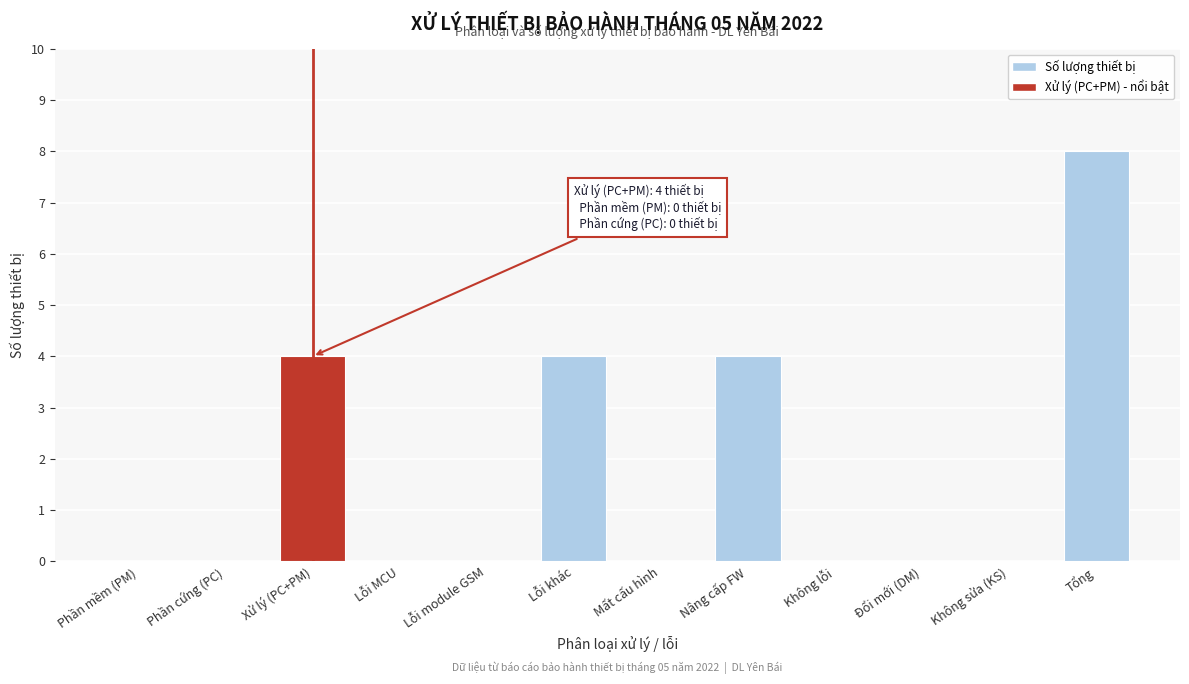

Reading left to right, list all the values displayed in this chart.

Phần mềm (PM)=0	Phần cứng (PC)=0	Xử lý (PC+PM)=4	Lỗi MCU=0	Lỗi module GSM=0	Lỗi khác=4	Mất cấu hình=0	Nâng cấp FW=4	Không lỗi=0	Đổi mới (DM)=0	Không sửa (KS)=0	Tổng=8